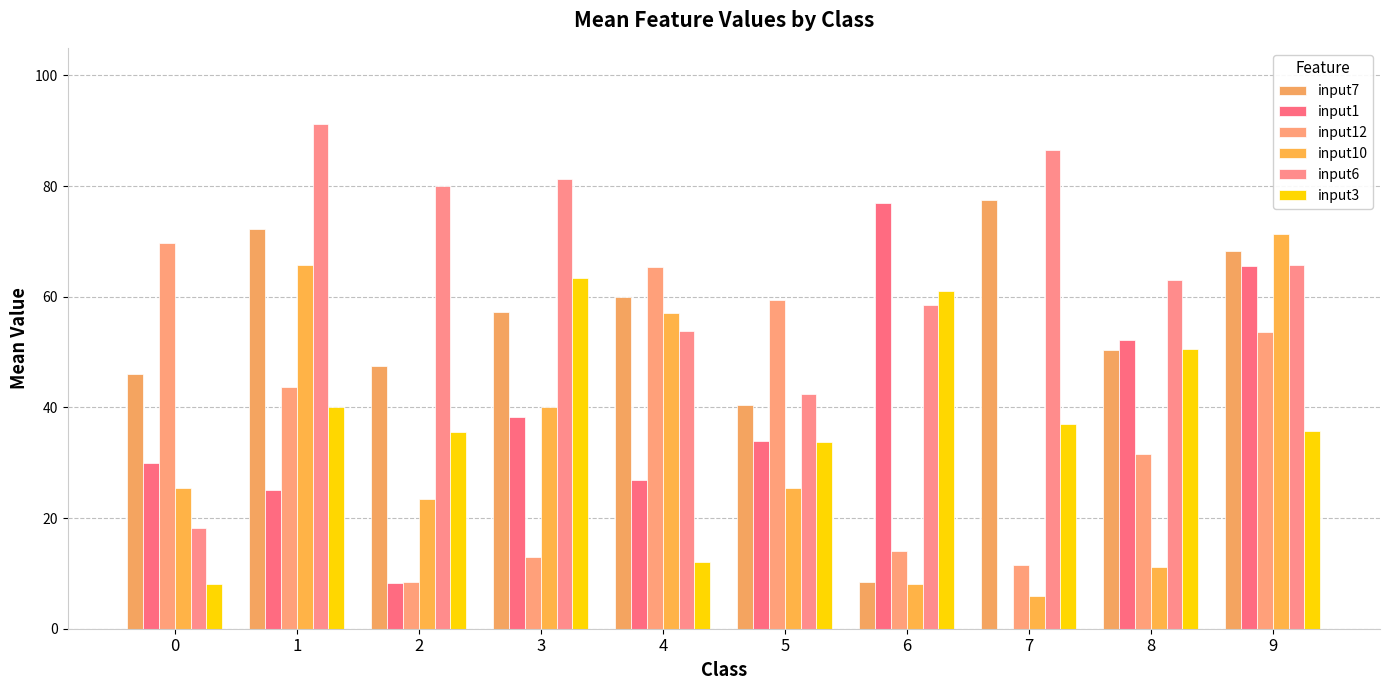

Which has a higher value, 0 or 9?

9